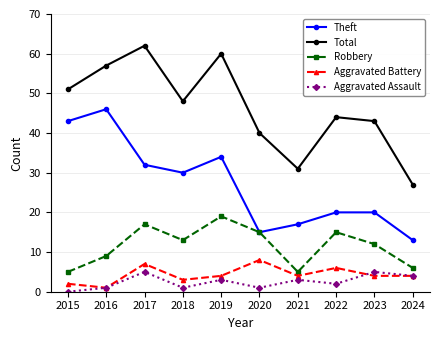

At which category does Robbery reach its first local peak?

2017